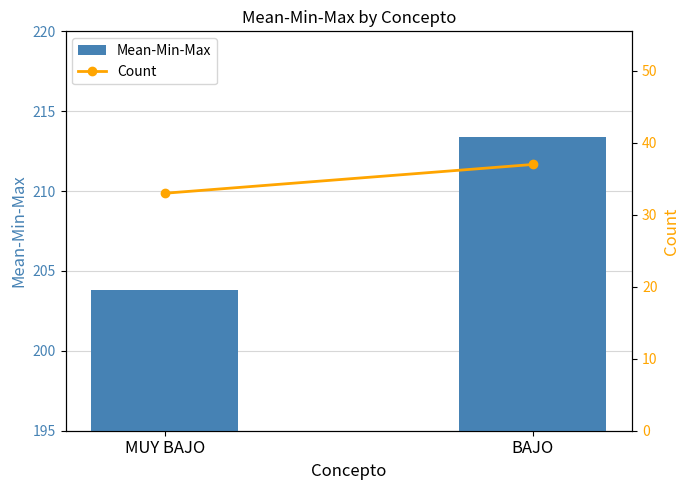

The value of Mean-Min-Max at MUY BAJO is 71.9. True or false?

False